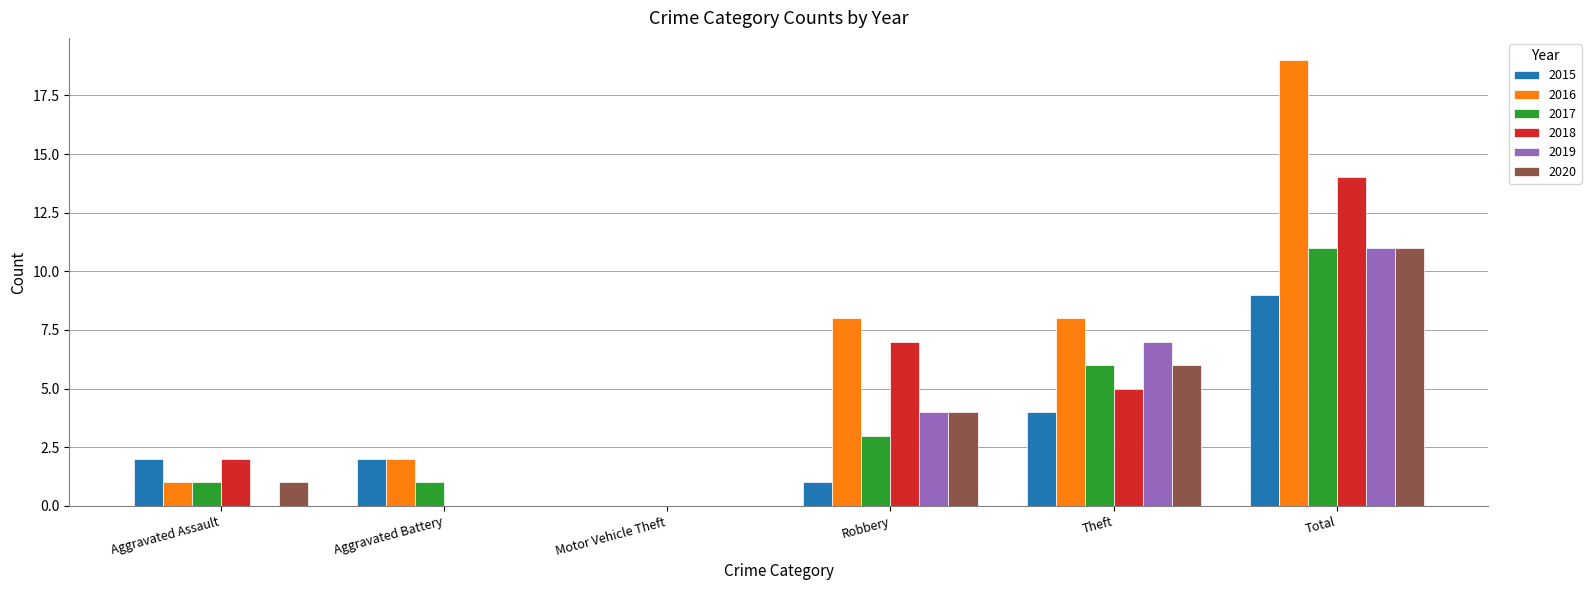

Are the bars horizontal?

No